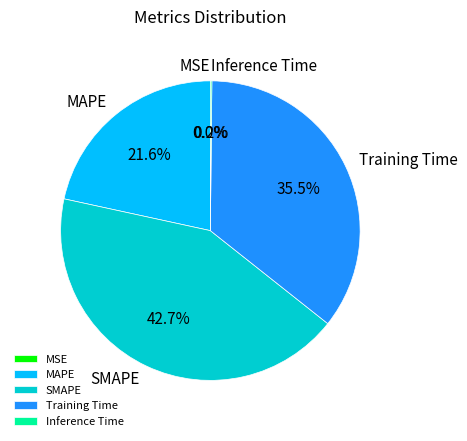

Between SMAPE and MAPE, which is larger?

SMAPE